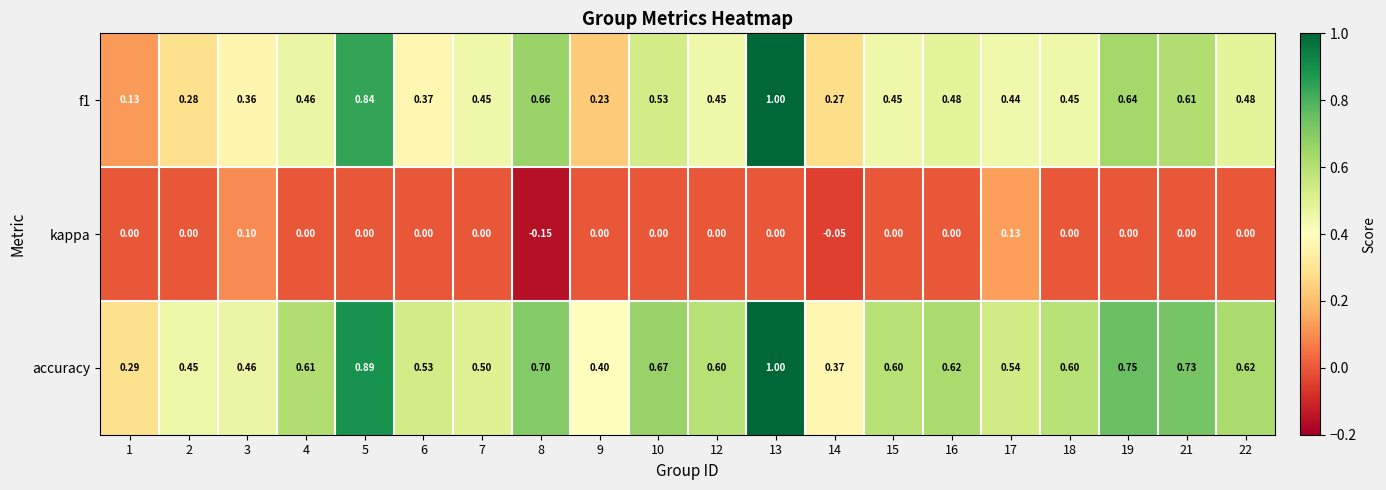

Between 1 and 9, which series saw the biggest shift?

accuracy